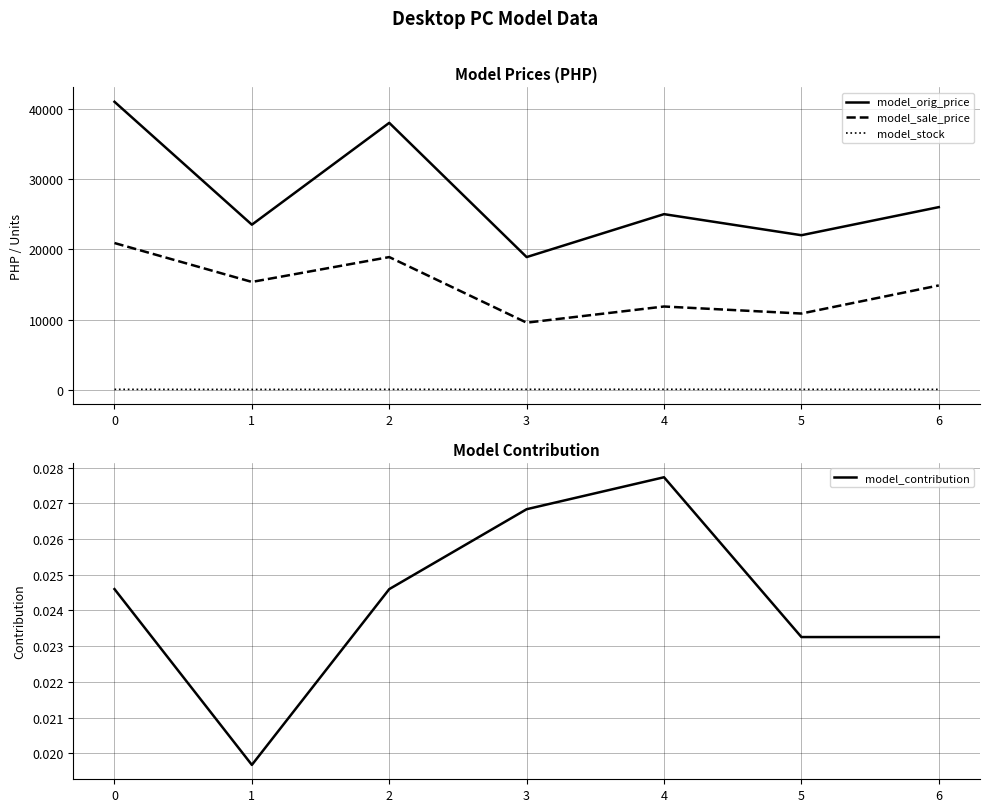

Reading right to left, what are all the values shown in this chart?

model_orig_price: 6=26000.0	5=22000.0	4=25000.0	3=18888.0	2=38000.0	1=23500.0	0=41000.0
model_sale_price: 6=14850.0	5=10850.0	4=11850.0	3=9550.0	2=18888.0	1=15350.0	0=20888.0
model_stock: 6=52.0	5=52.0	4=62.0	3=60.0	2=55.0	1=44.0	0=55.0
model_contribution: 6=0.0	5=0.0	4=0.0	3=0.0	2=0.0	1=0.0	0=0.0